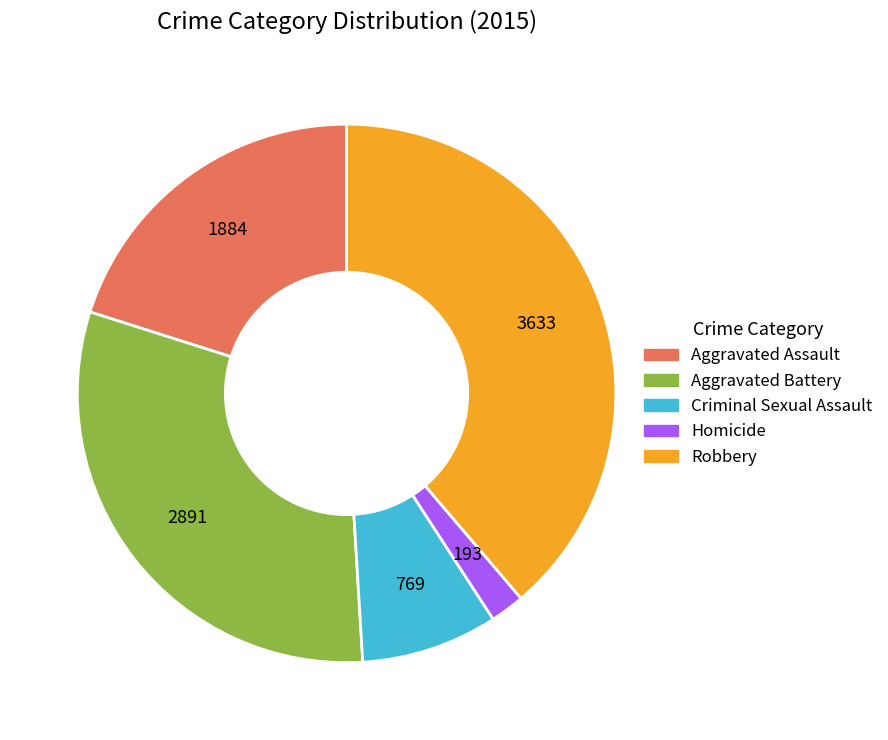

Combined, do Criminal Sexual Assault and Aggravated Assault account for over 50%?

No